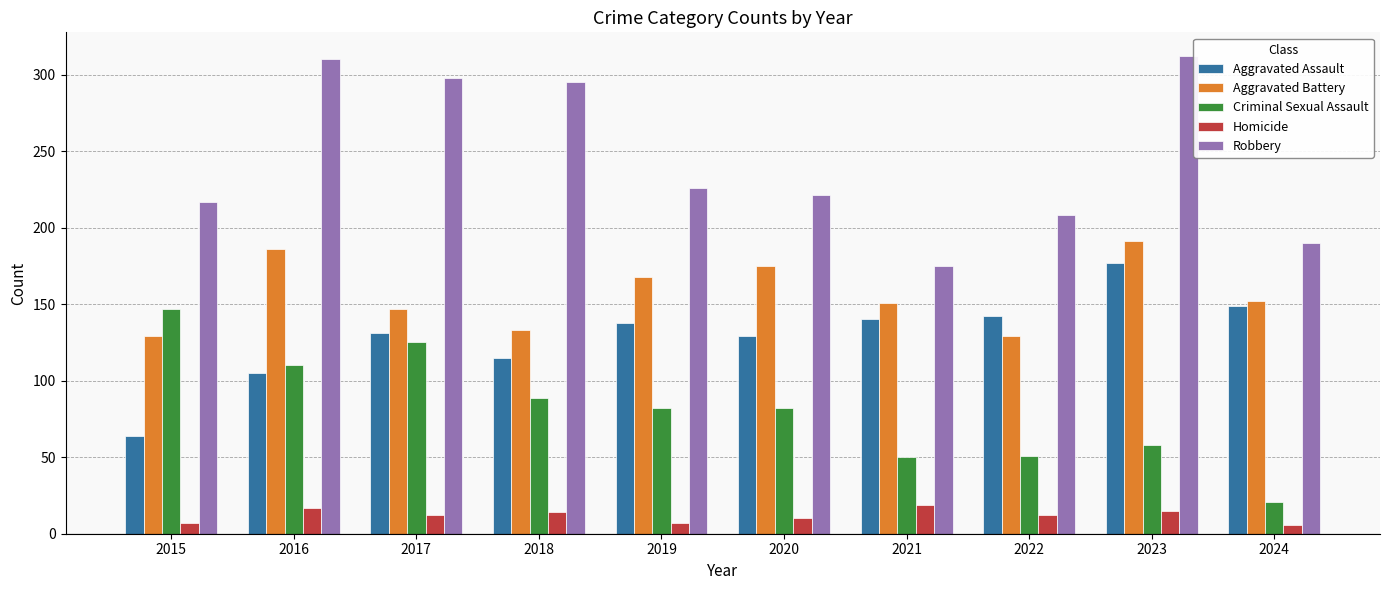

What is the total value across all series at 2021?

535